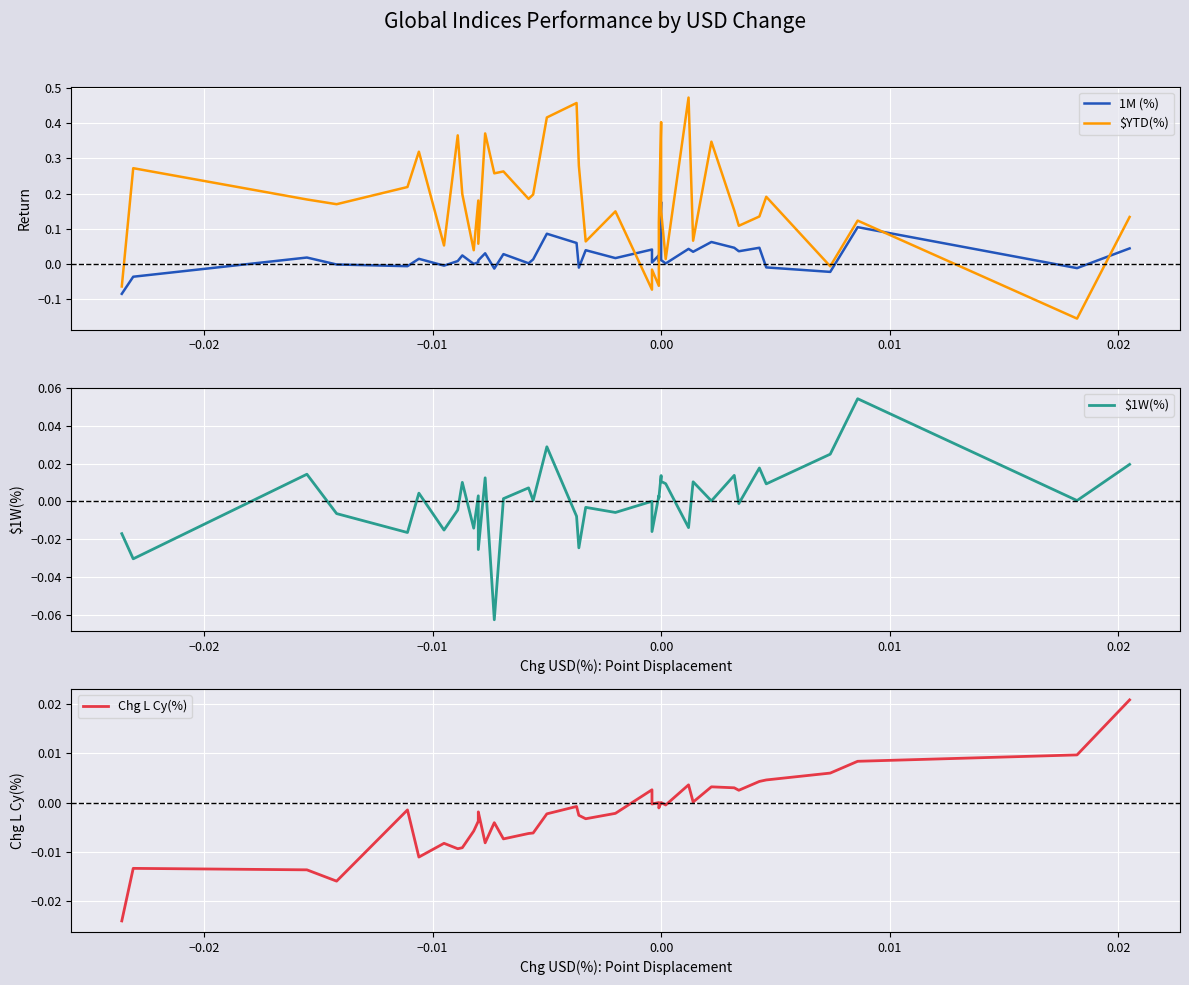

At which label does $YTD(%) first exceed 0?

−0.02